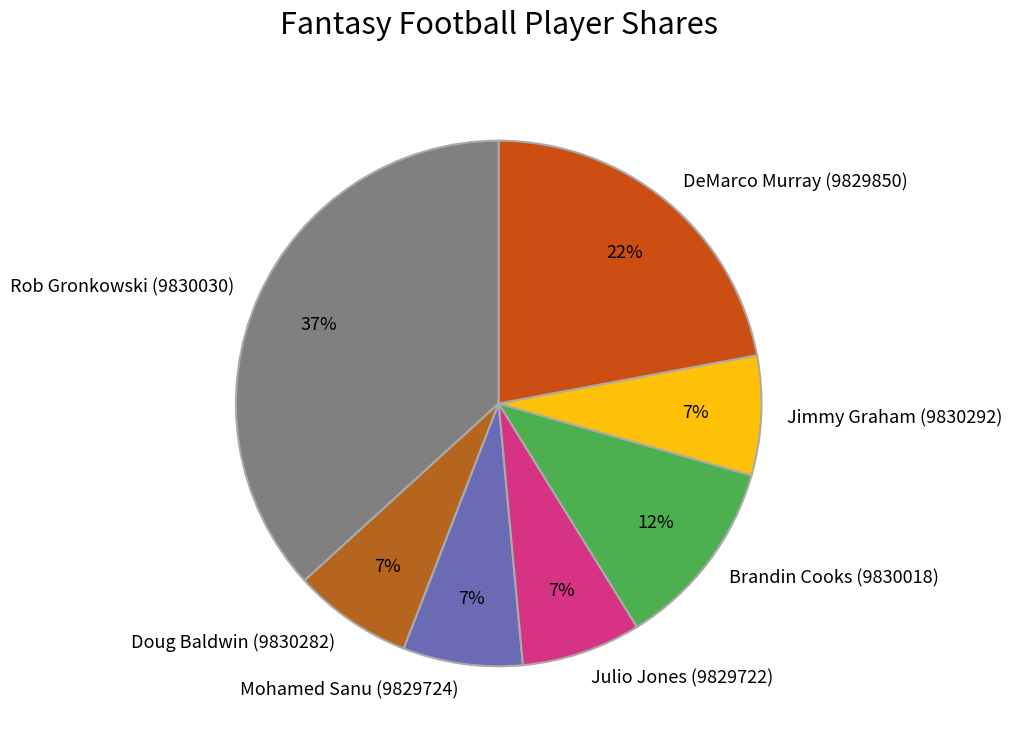

To the nearest percent, what is the average slice percentage?

14%